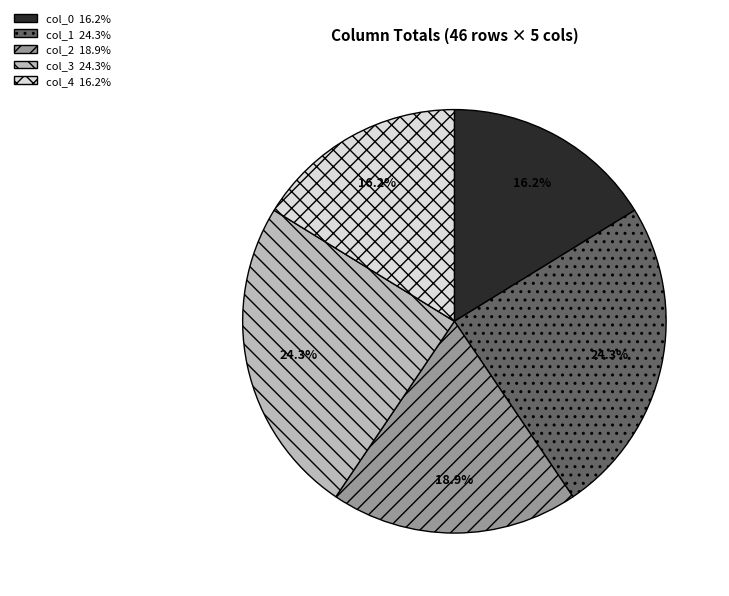

Does any single category account for the majority?

No